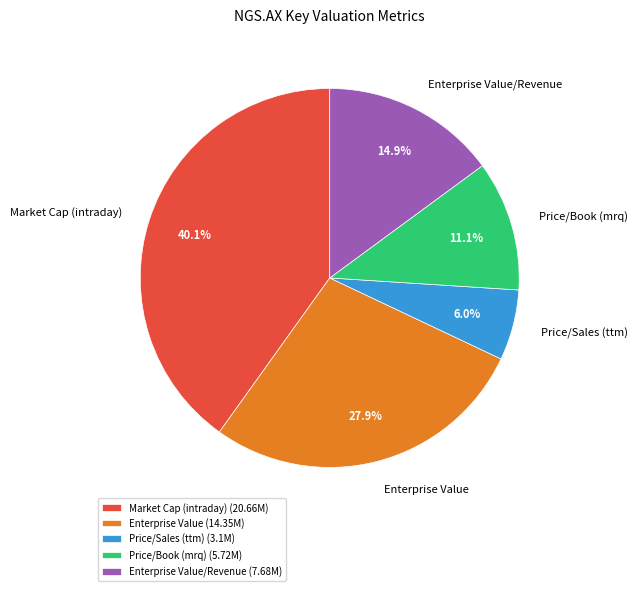

Rank the categories by value from lowest to highest.

Price/Sales (ttm) (3.1M), Price/Book (mrq) (5.72M), Enterprise Value/Revenue (7.68M), Enterprise Value (14.35M), Market Cap (intraday) (20.66M)